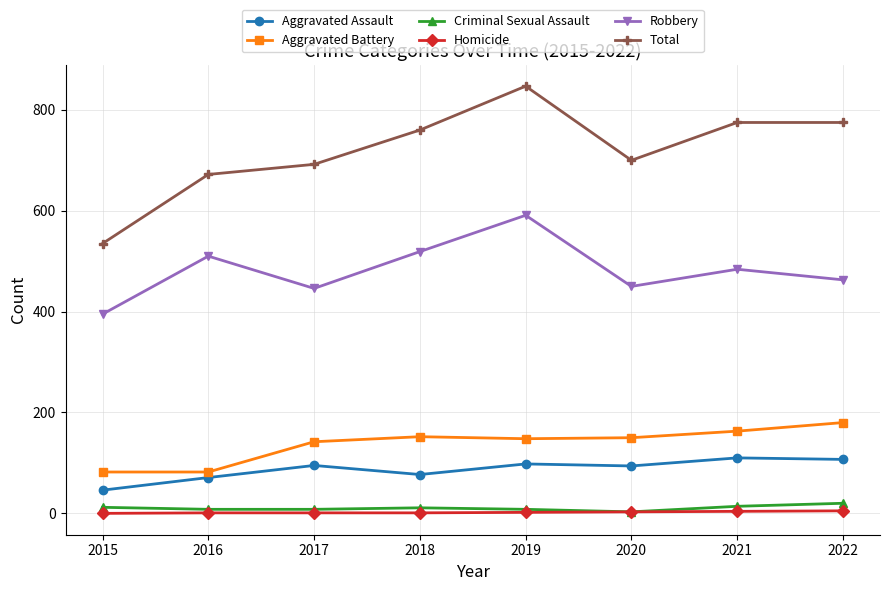

Which series has the largest range (max minus min)?

Total